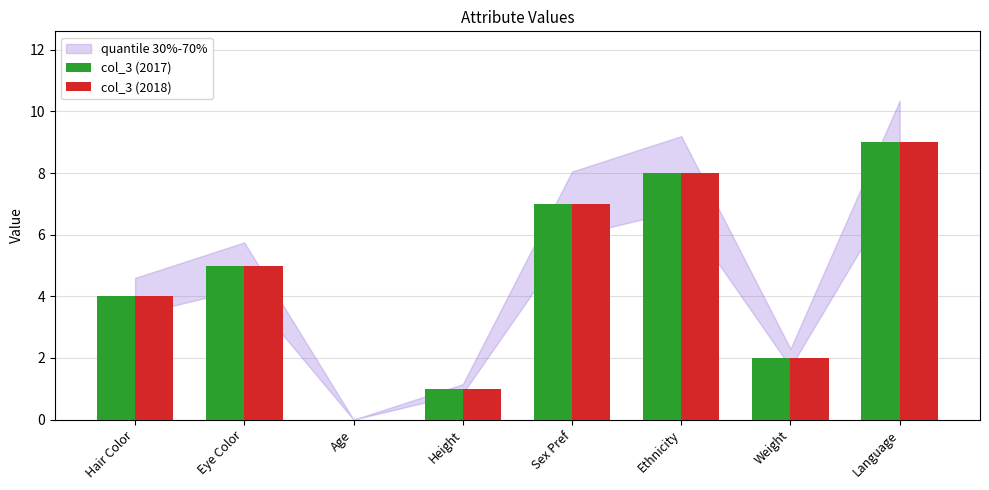

Which label corresponds to the largest value in the chart?

Language